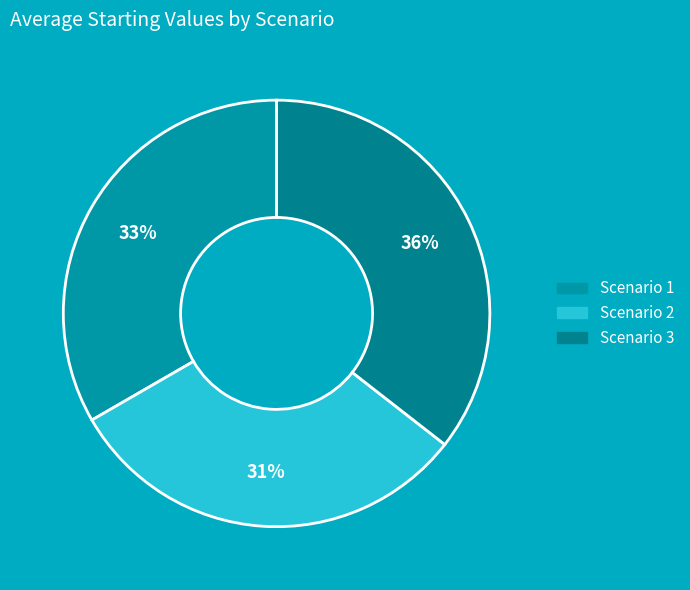

True or false: Scenario 1 accounts for 33% of the total.

True